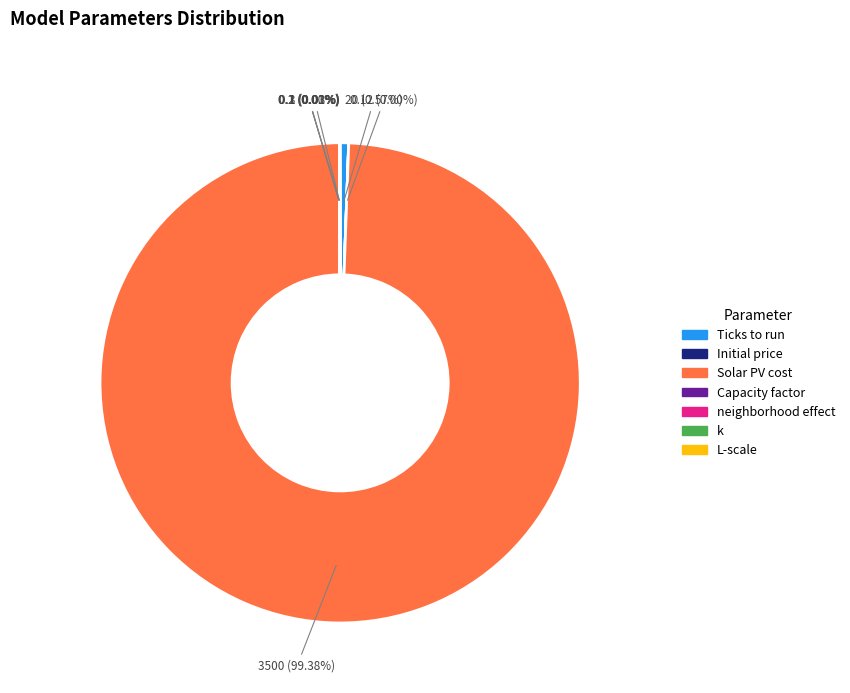

Which slice is the largest?

Solar PV cost